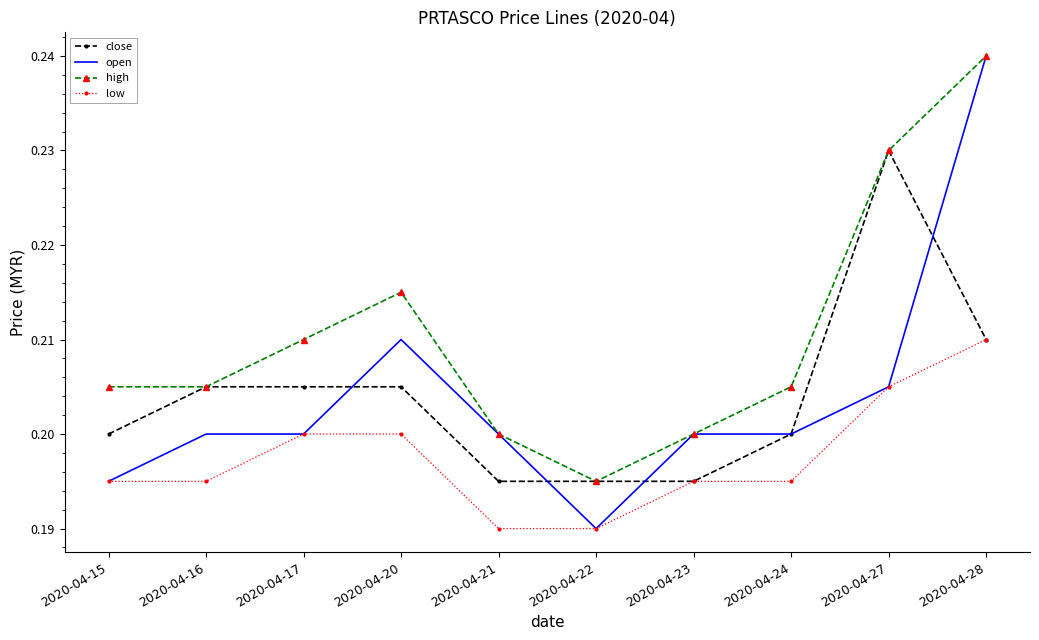

The close series shows 0.2 at 2020-04-24. True or false?

True